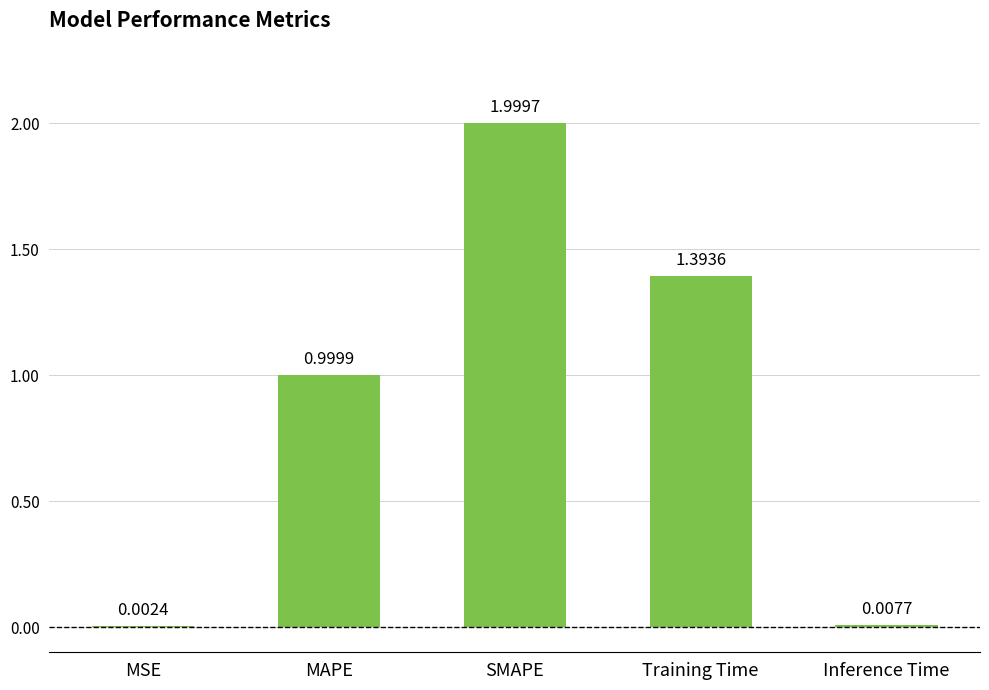

What is the sum of the values at MSE and MAPE?

1.0